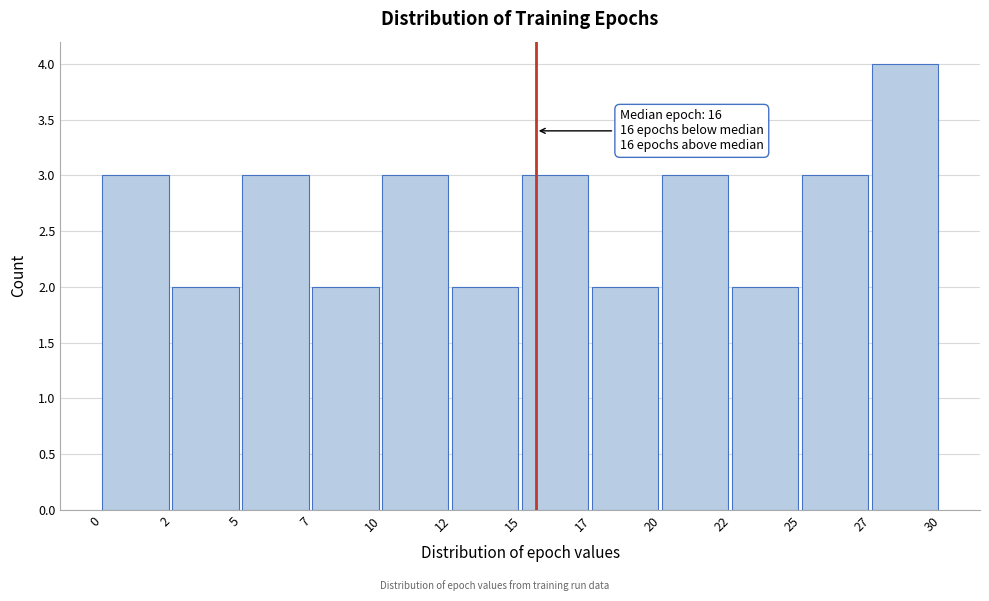

Reading left to right, transcribe all the data shown in this chart.

0=3	2=2	5=3	7=2	10=3	12=2	15=3	17=2	20=3	22=2	25=3	27=4